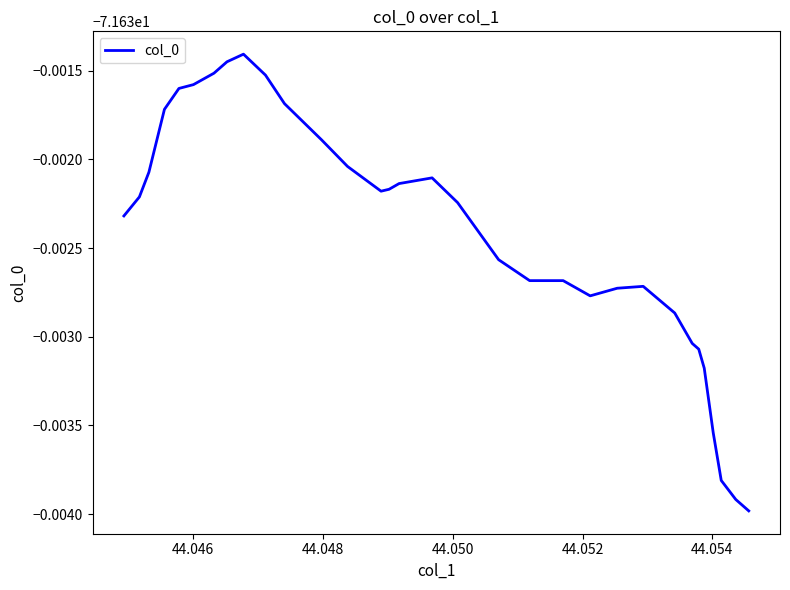

What is the average value?

-71.6